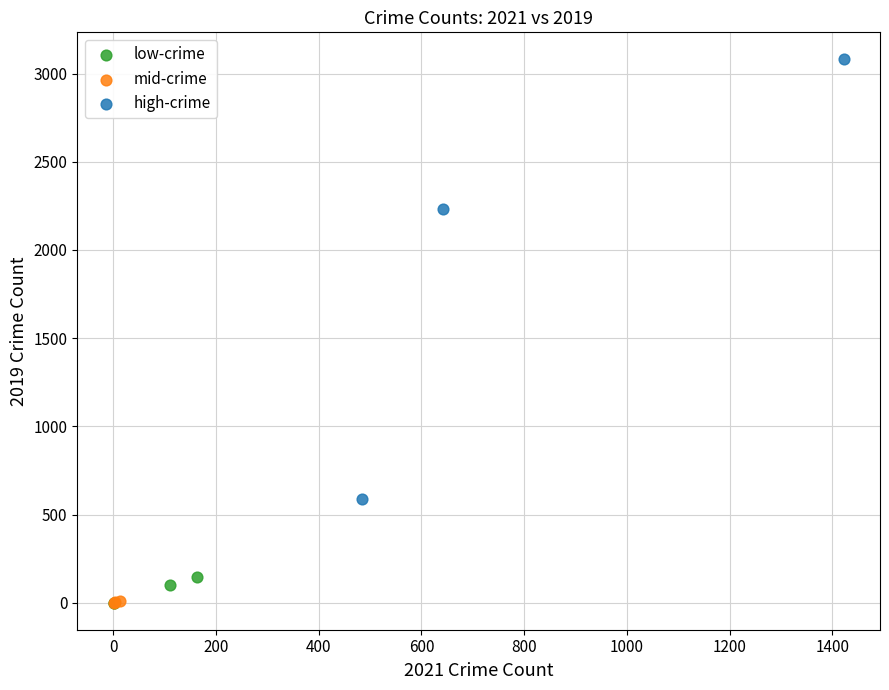

Which series has the largest Y range (max minus min)?

high-crime